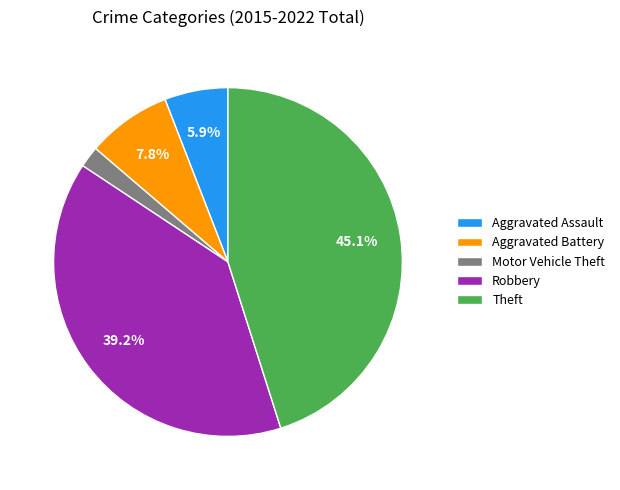

Between Motor Vehicle Theft and Aggravated Battery, which is larger?

Aggravated Battery